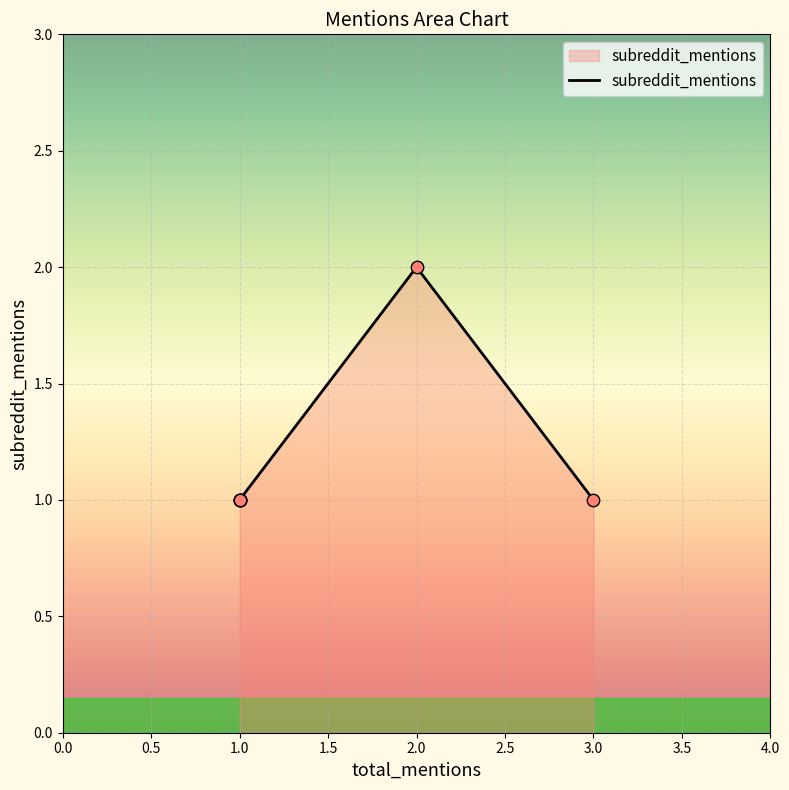

Approximately how many times larger is the value at 1 compared to 2?

0.5